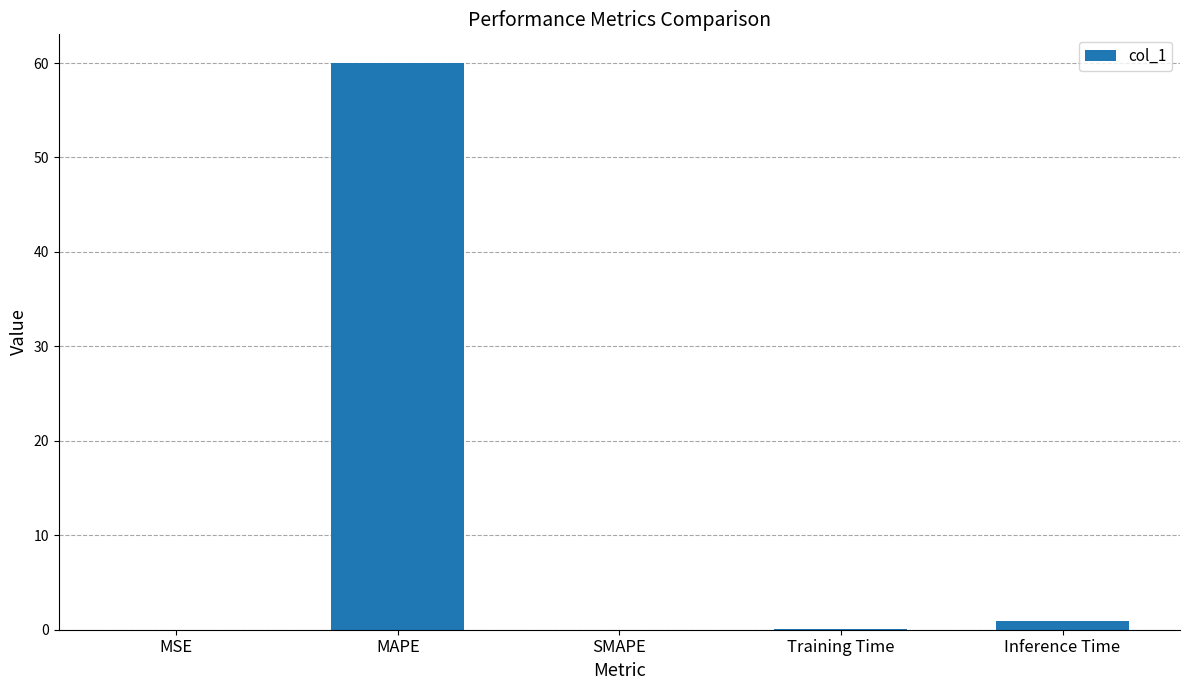

What is the sum of all values?

61.1